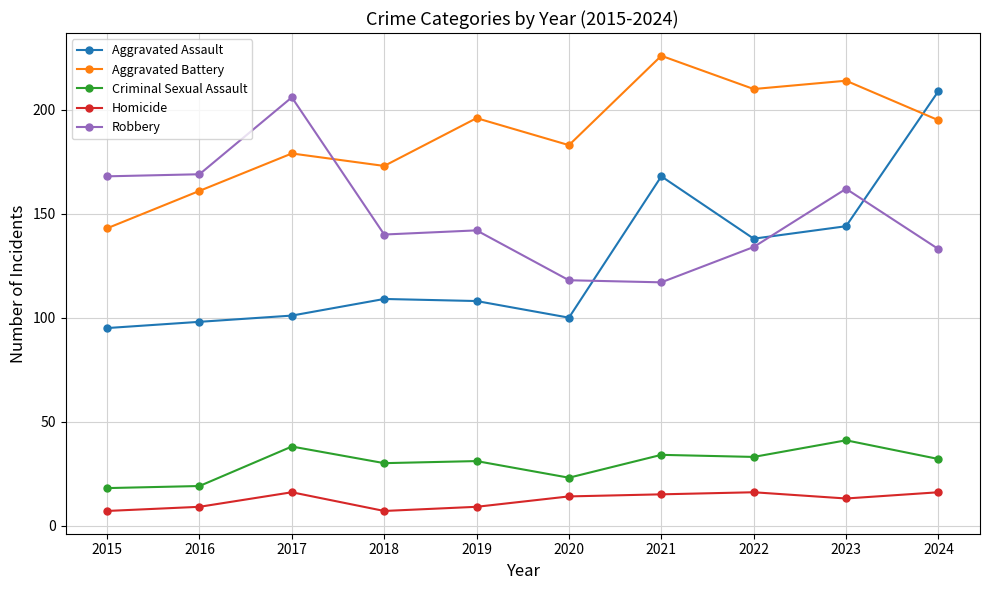

At which category does Robbery reach its first local peak?

2017